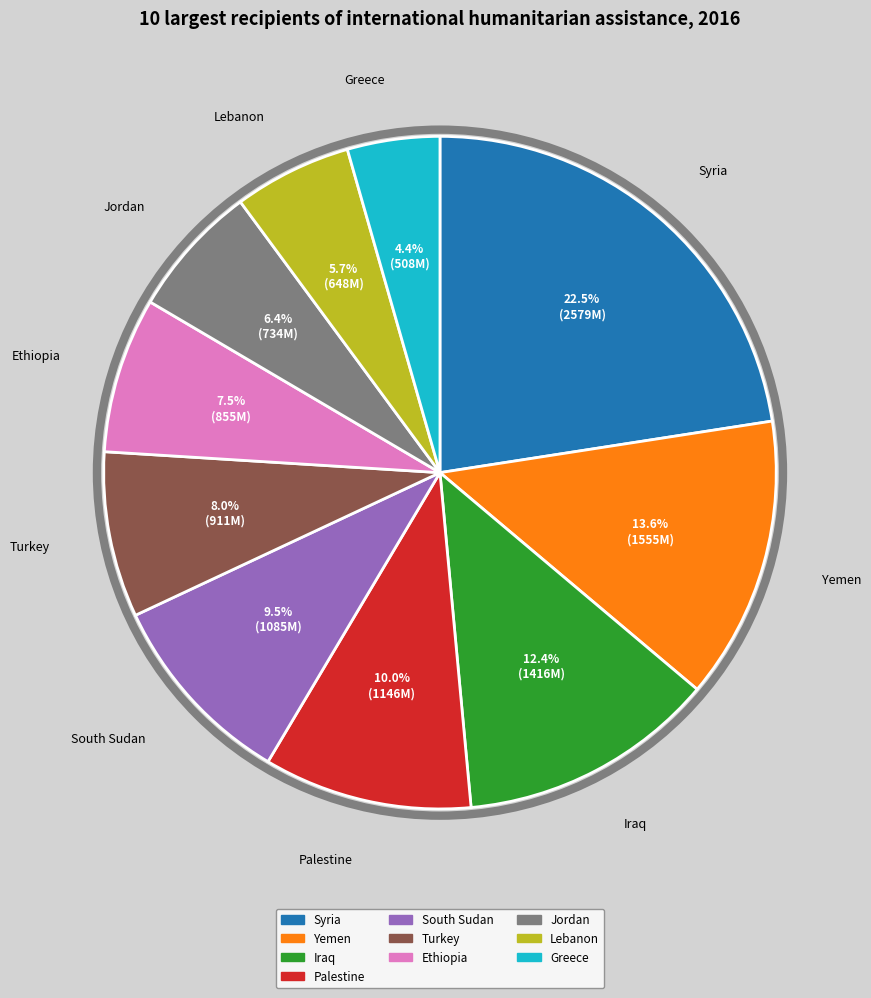

To the nearest percent, what is the average slice percentage?

10%